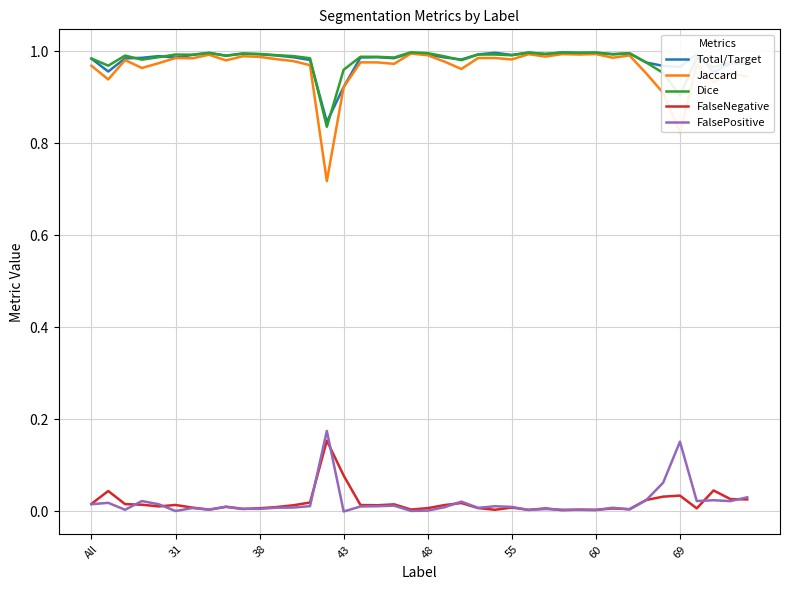

True or false: FalsePositive and Total/Target cross at least once.

False